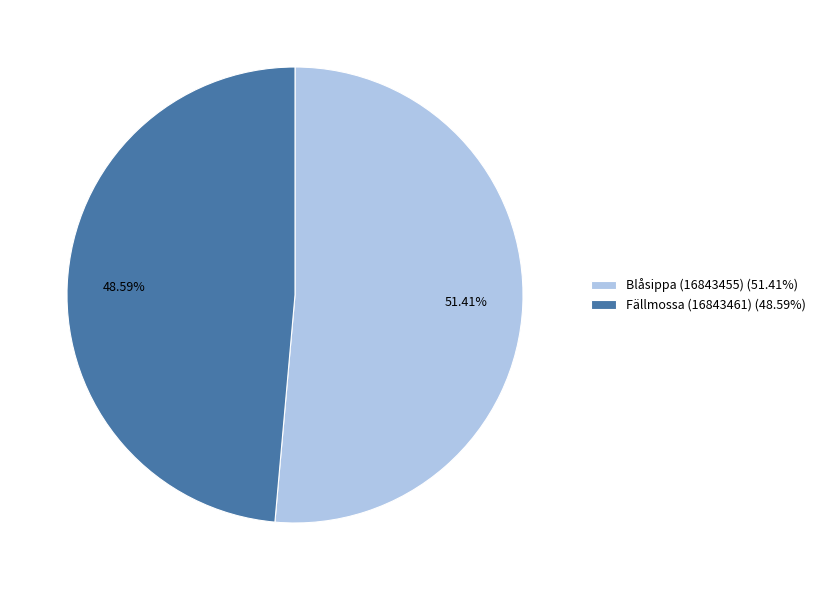

What is the largest slice in the pie chart?

Blåsippa (16843455) (51.41%)